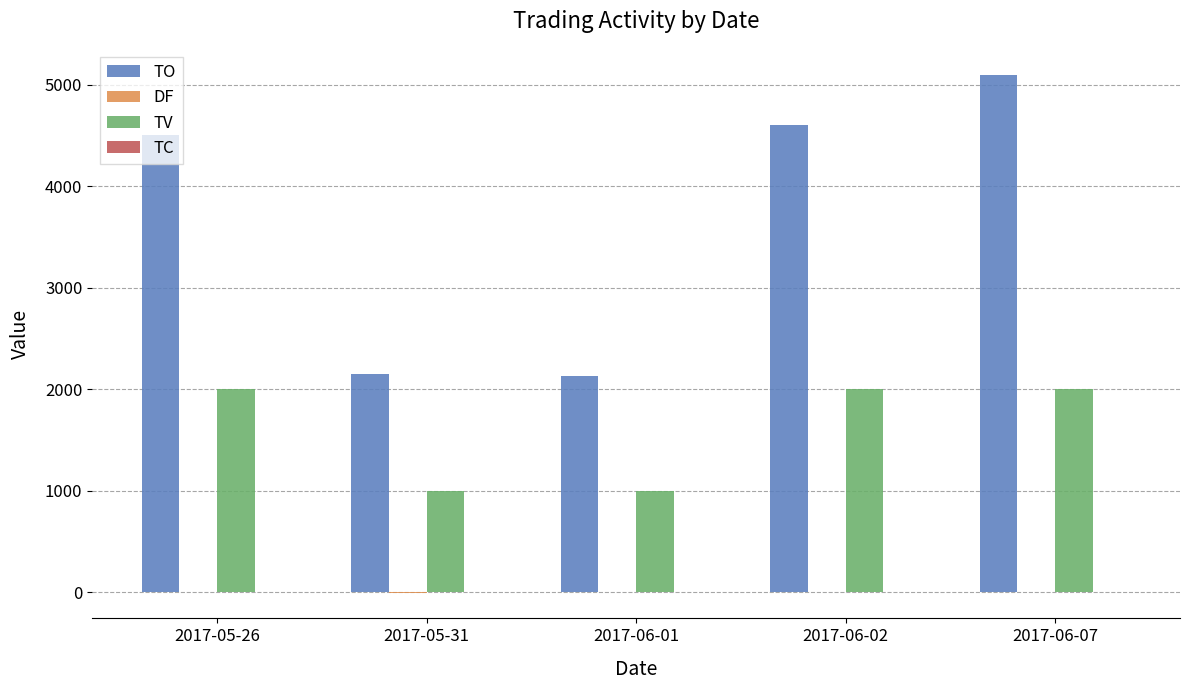

How many categories are shown in the chart?

5